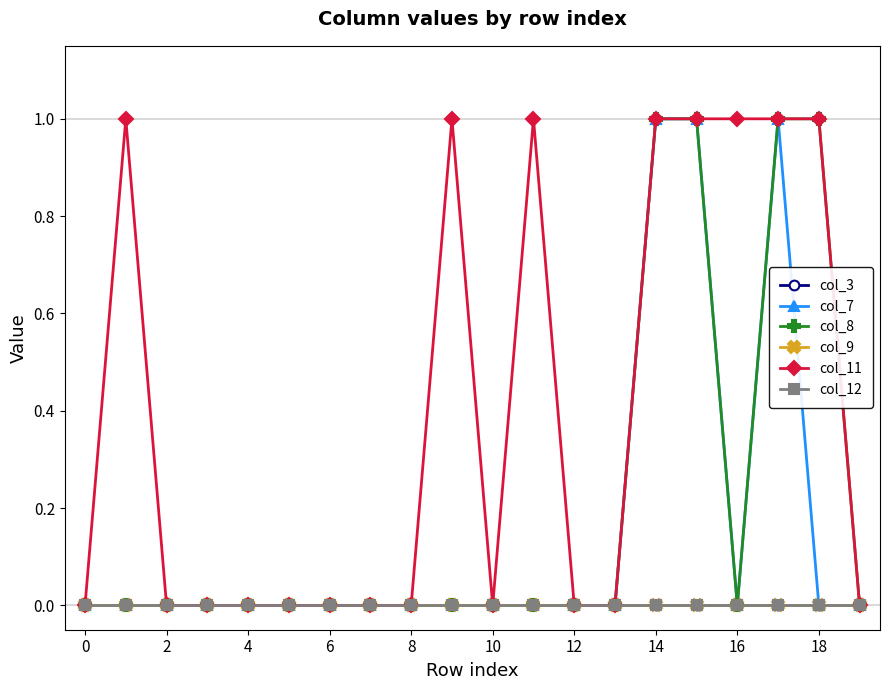

Does the chart have visible grid lines?

No